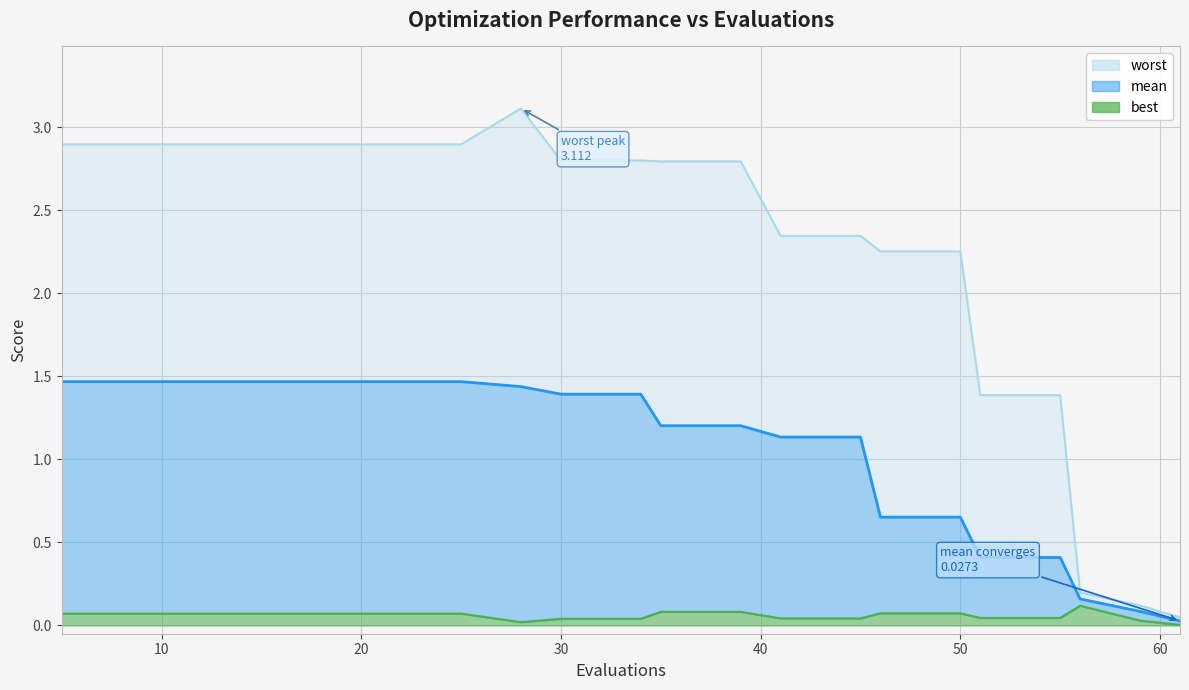

How many values in the worst series are below 2?

5